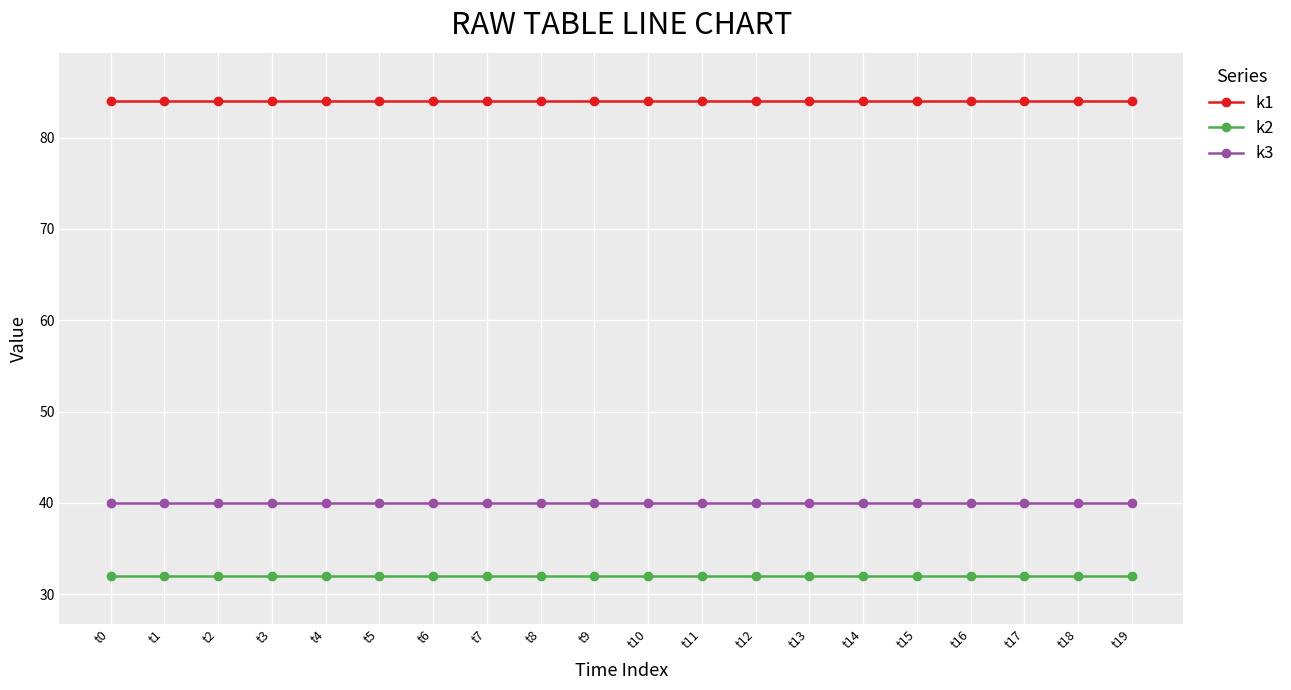

True or false: k2 and k1 cross at least once.

False